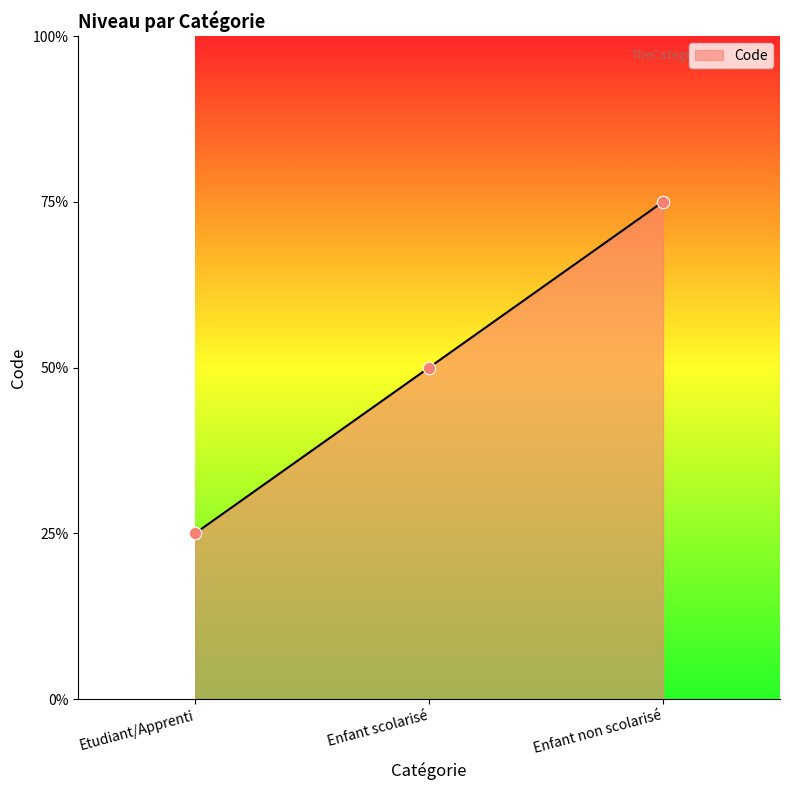

Which has a higher value, Enfant non scolarisé or Enfant scolarisé?

Enfant non scolarisé